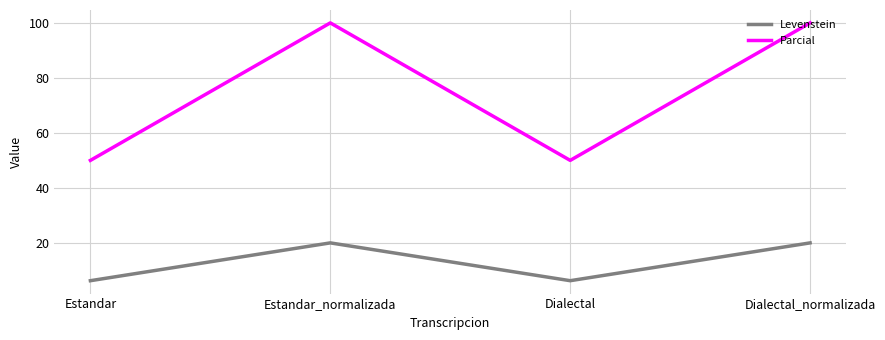

List the series in order of their overall mean, highest first.

Parcial, Levenstein